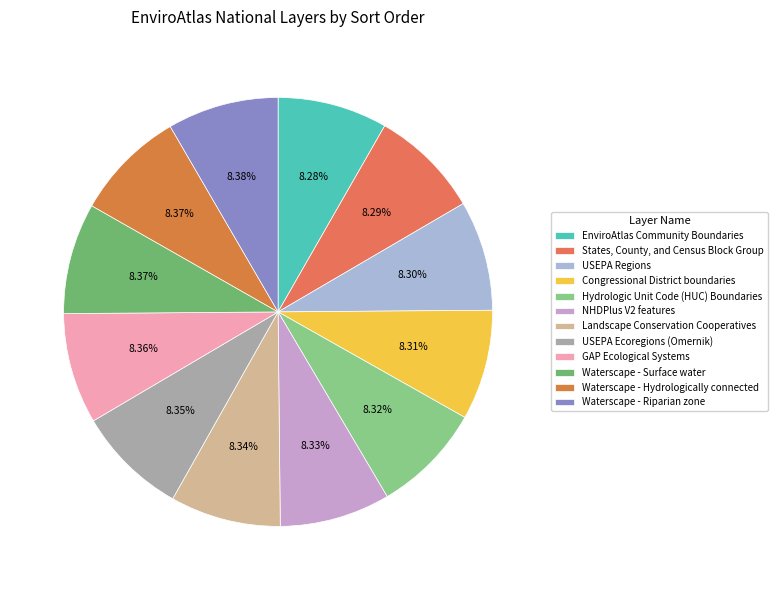

To the nearest percent, what percentage of the pie is Landscape Conservation Cooperatives?

8%